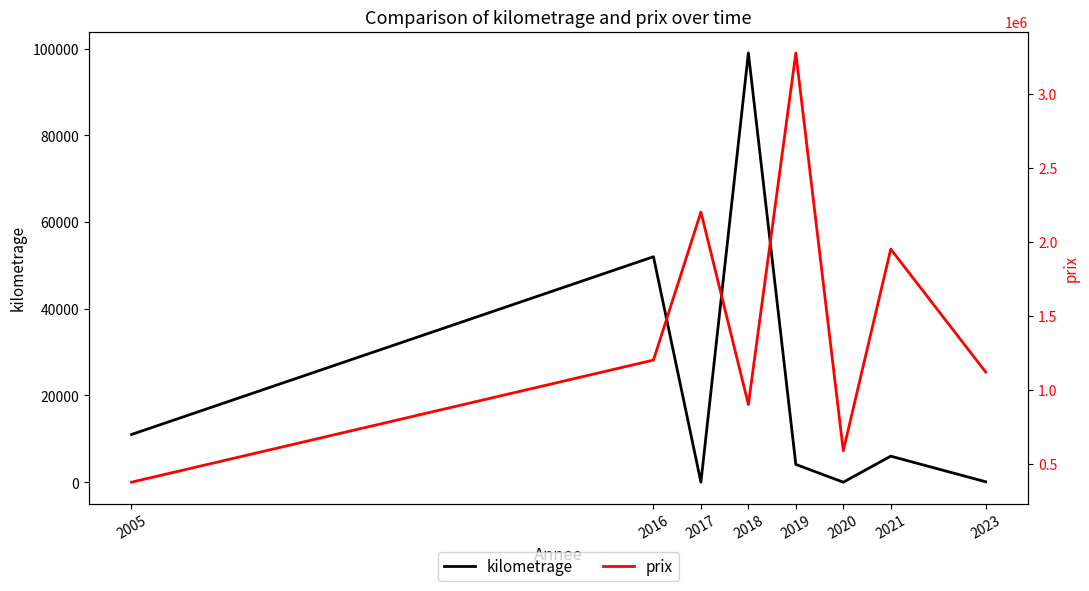

Does the chart display data point markers on the line(s)?

No